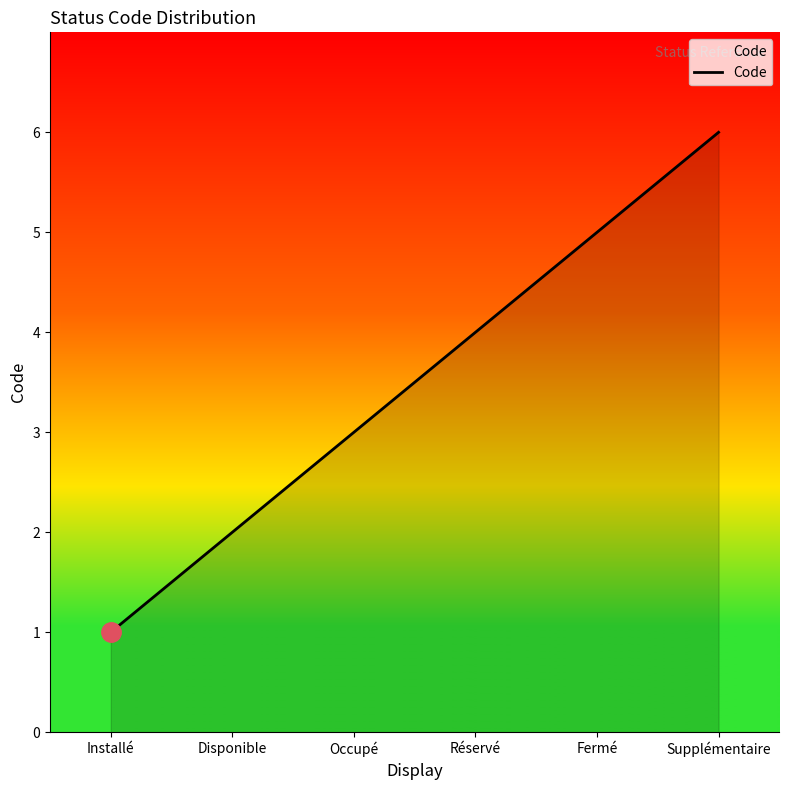

Reading left to right, transcribe all the data shown in this chart.

1	2	3	4	5	6